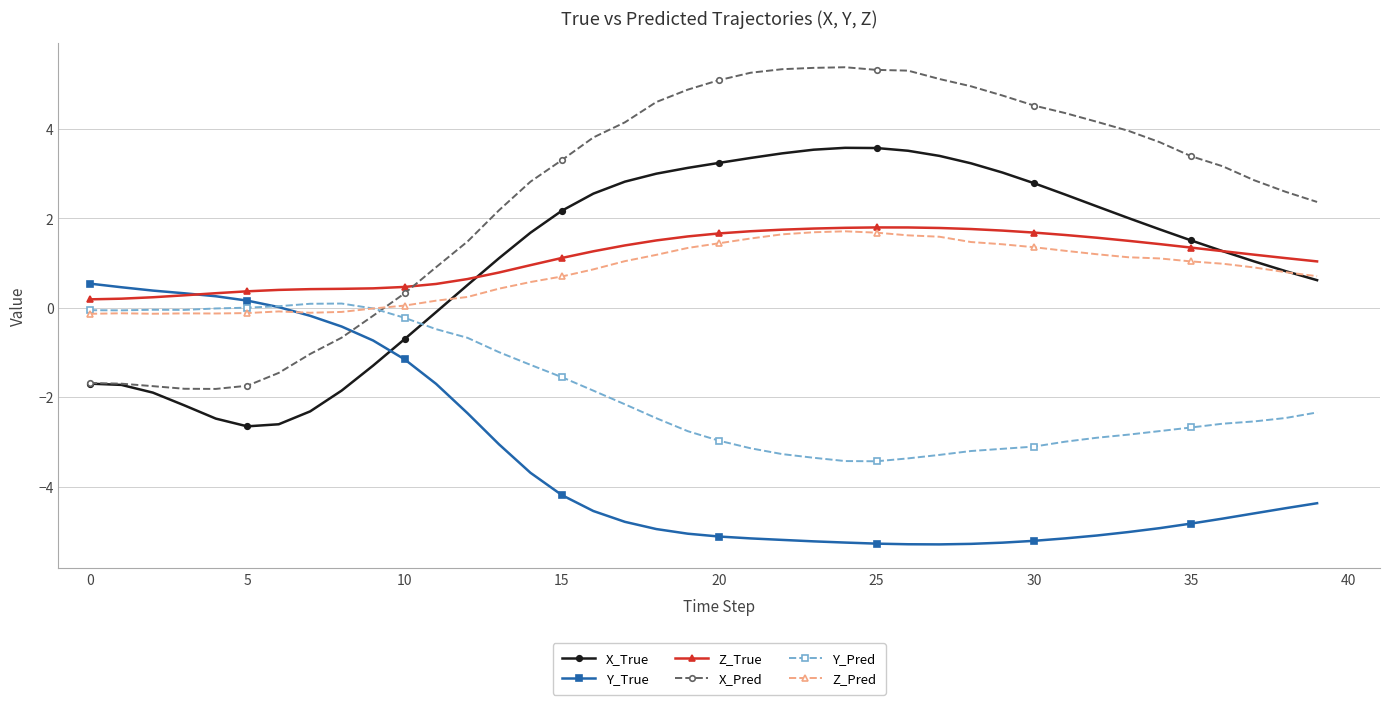

True or false: X_True has more than 0 points higher than both neighbors.

True